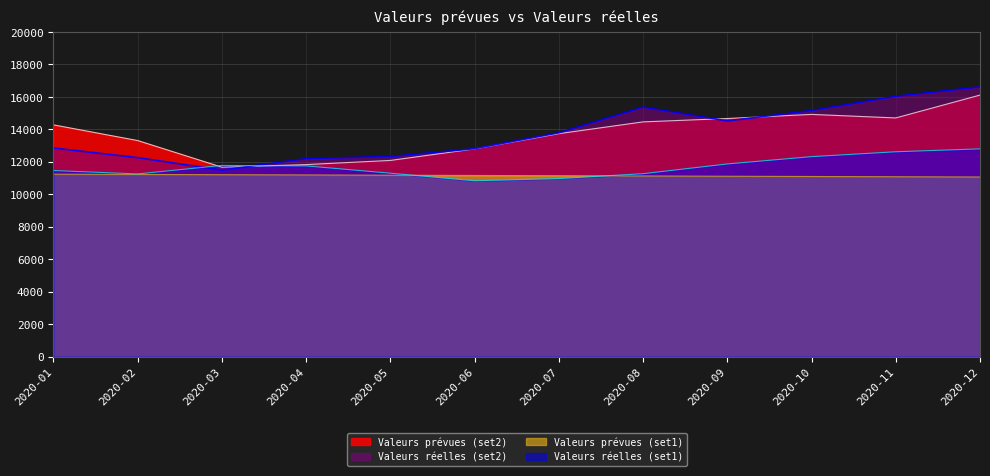

Reading left to right, what are all the values shown in this chart?

Valeurs prévues (set1): 2020-01=11235.3	2020-02=11219.4	2020-03=11203.4	2020-04=11187.5	2020-05=11171.6	2020-06=11155.7	2020-07=11139.8	2020-08=11123.9	2020-09=11108.1	2020-10=11092.3	2020-11=11076.5	2020-12=11060.8
Valeurs réelles (set1): 2020-01=11460.0	2020-02=11250.0	2020-03=11775.0	2020-04=11745.0	2020-05=11295.0	2020-06=10830.0	2020-07=10965.0	2020-08=11265.0	2020-09=11865.0	2020-10=12315.0	2020-11=12615.0	2020-12=12795.0
Valeurs prévues (set2): 2020-01=14272.3	2020-02=13306.2	2020-03=11664.2	2020-04=11825.3	2020-05=12081.6	2020-06=12792.9	2020-07=13731.2	2020-08=14456.3	2020-09=14663.9	2020-10=14916.7	2020-11=14698.8	2020-12=16106.5
Valeurs réelles (set2): 2020-01=12850.0	2020-02=12255.0	2020-03=11484.0	2020-04=12192.0	2020-05=12324.0	2020-06=12805.0	2020-07=13786.0	2020-08=15367.0	2020-09=14517.0	2020-10=15156.0	2020-11=16033.0	2020-12=16613.0